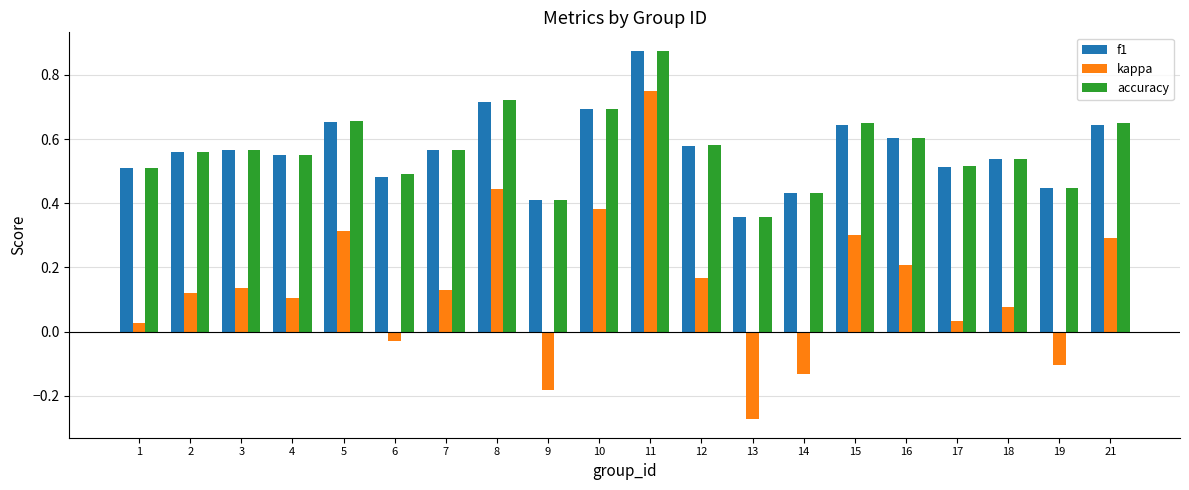

How many data points in kappa are less than 0?

5